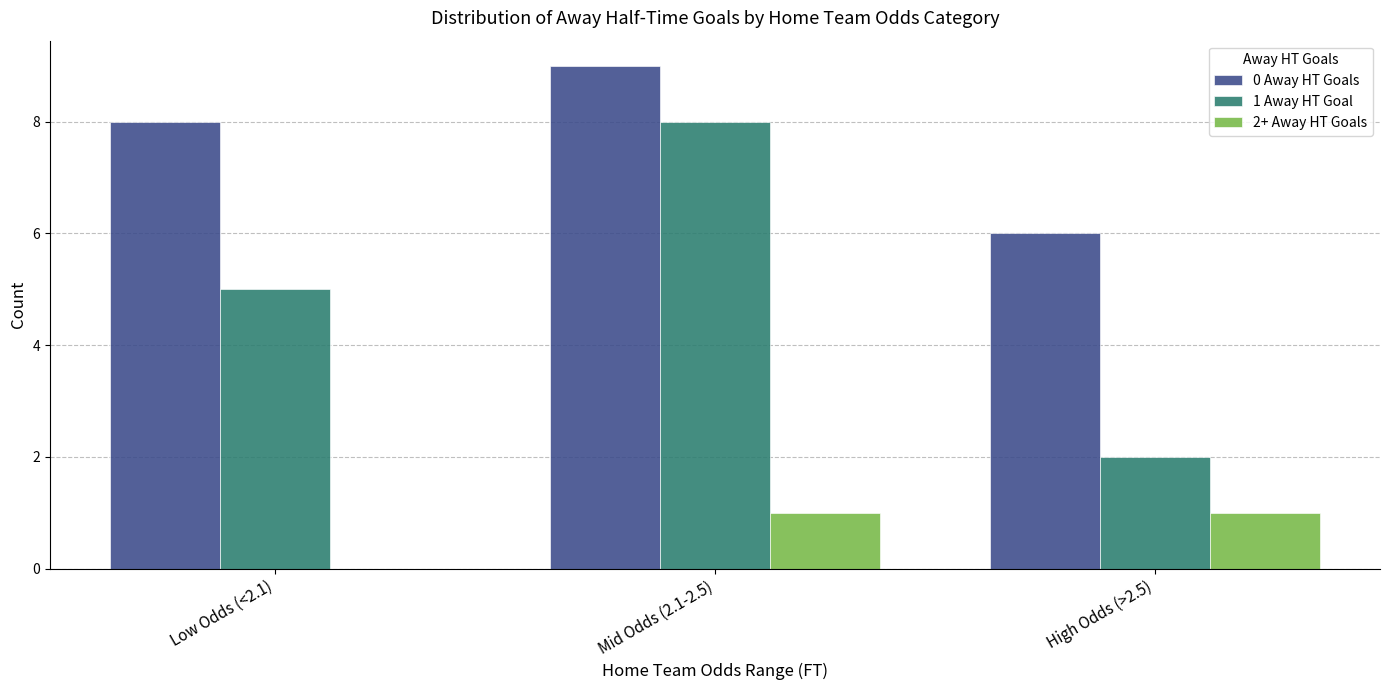

What is the total value across all series at Low Odds (<2.1)?

13